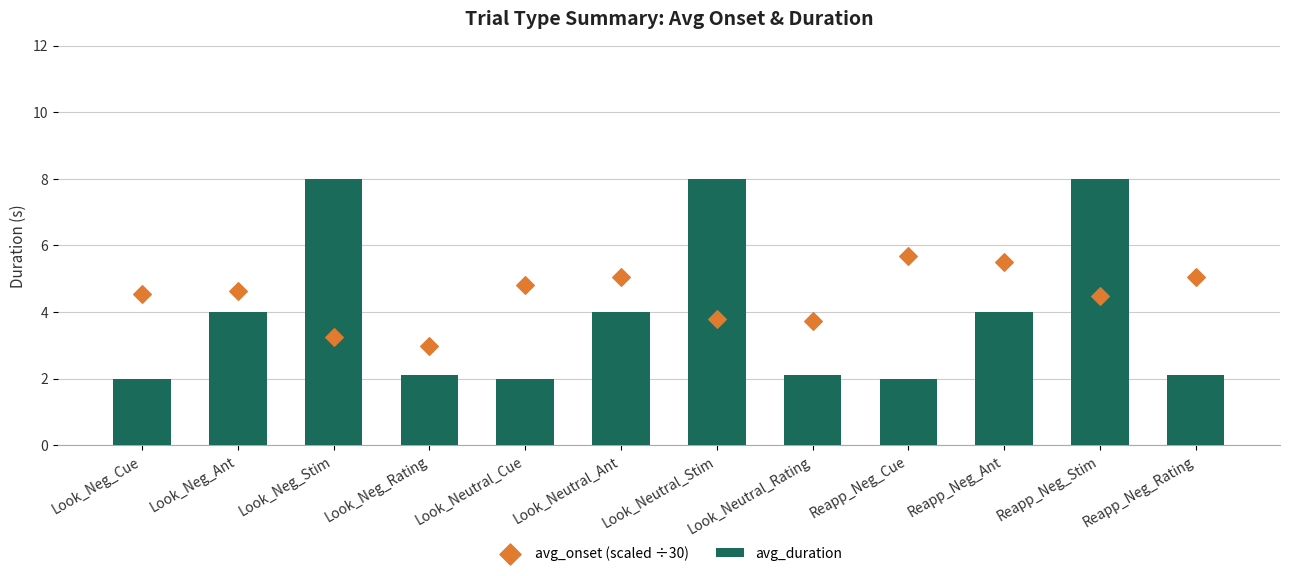

Which series has the largest Y range (max minus min)?

avg_duration